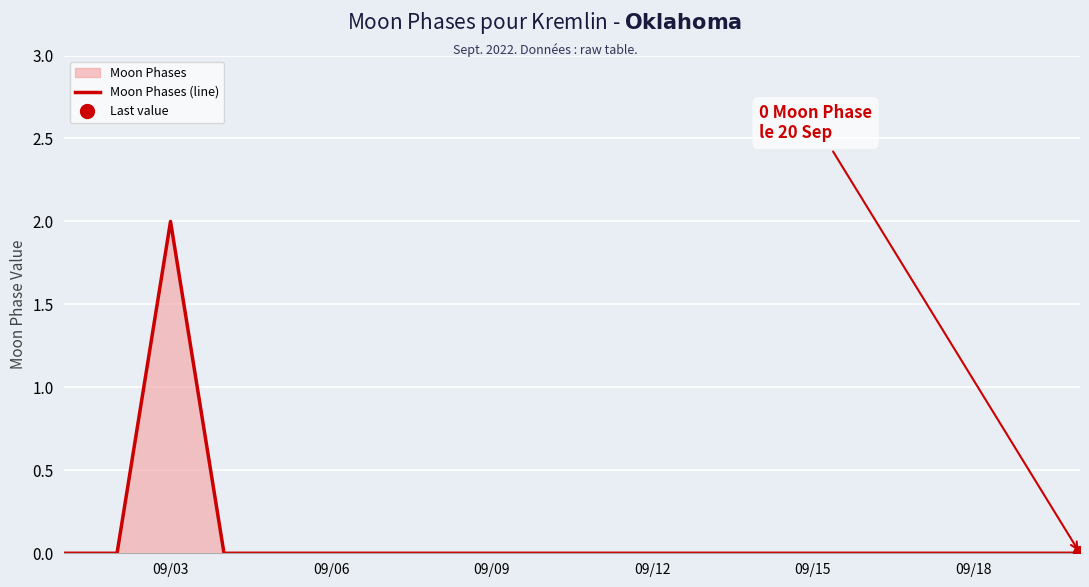

At which label does Moon Phases (line) reach its peak?

09/03